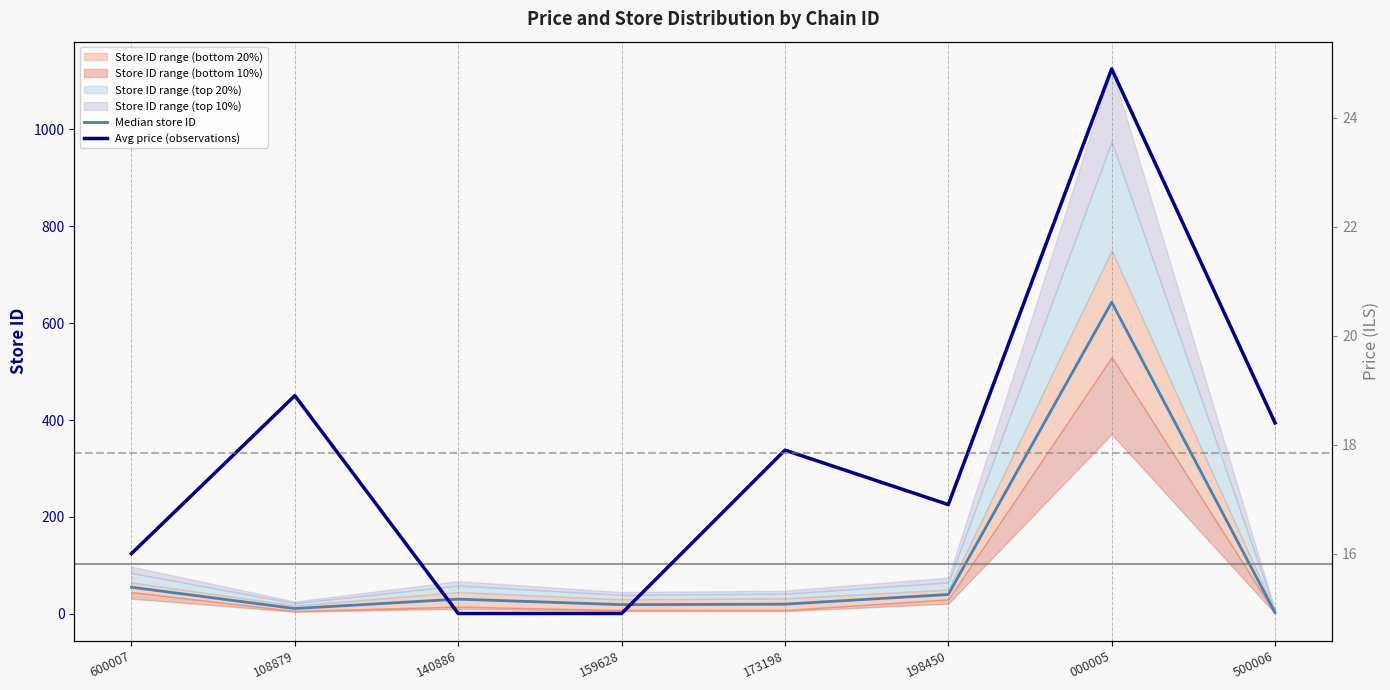

How many values in the Median store ID series are below 30?

4